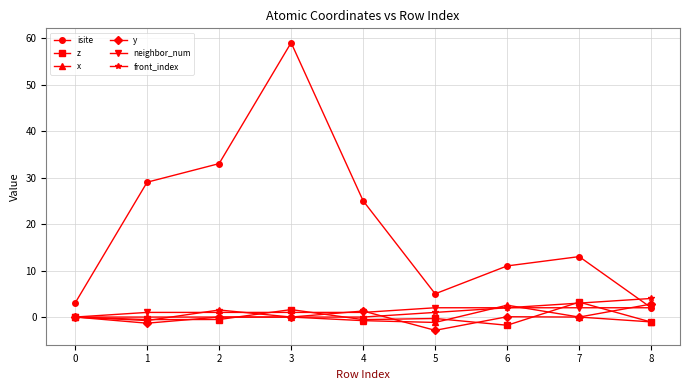

In isite, how many points are higher than both neighbors (excluding endpoints)?

2